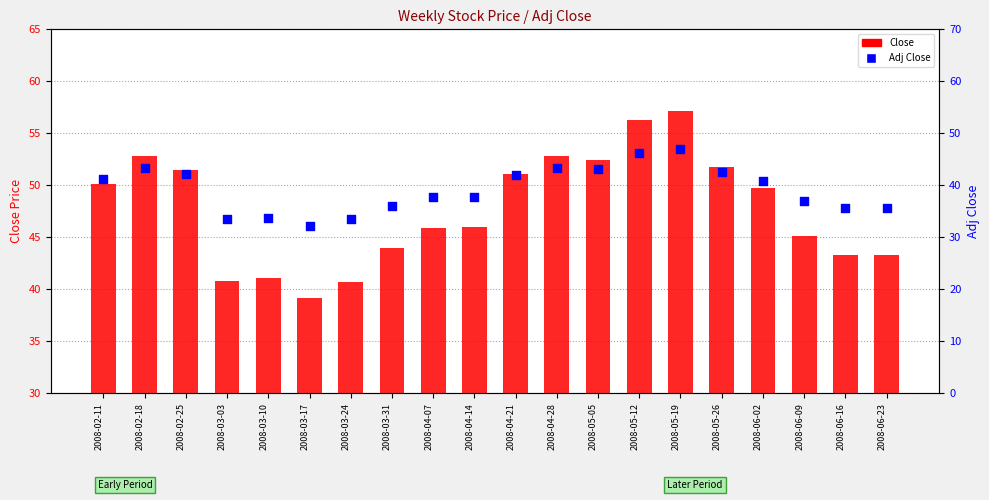

Which series has the largest total across all categories?

Close